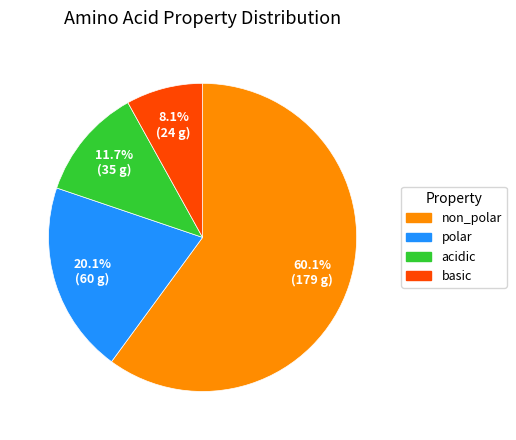

Rank the categories by value from lowest to highest.

basic, acidic, polar, non_polar